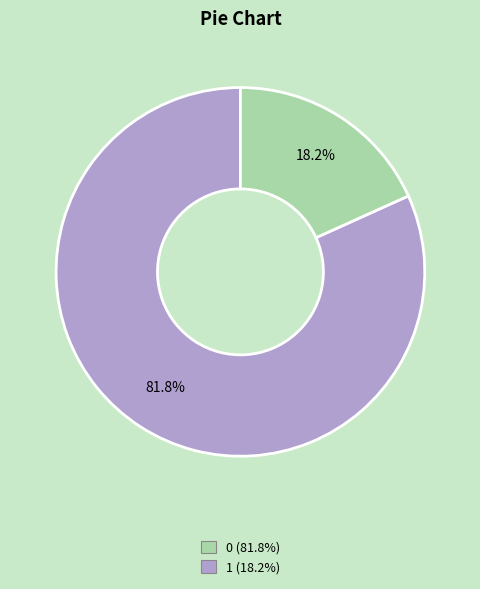

The 0 slice represents 70% of the pie. True or false?

False